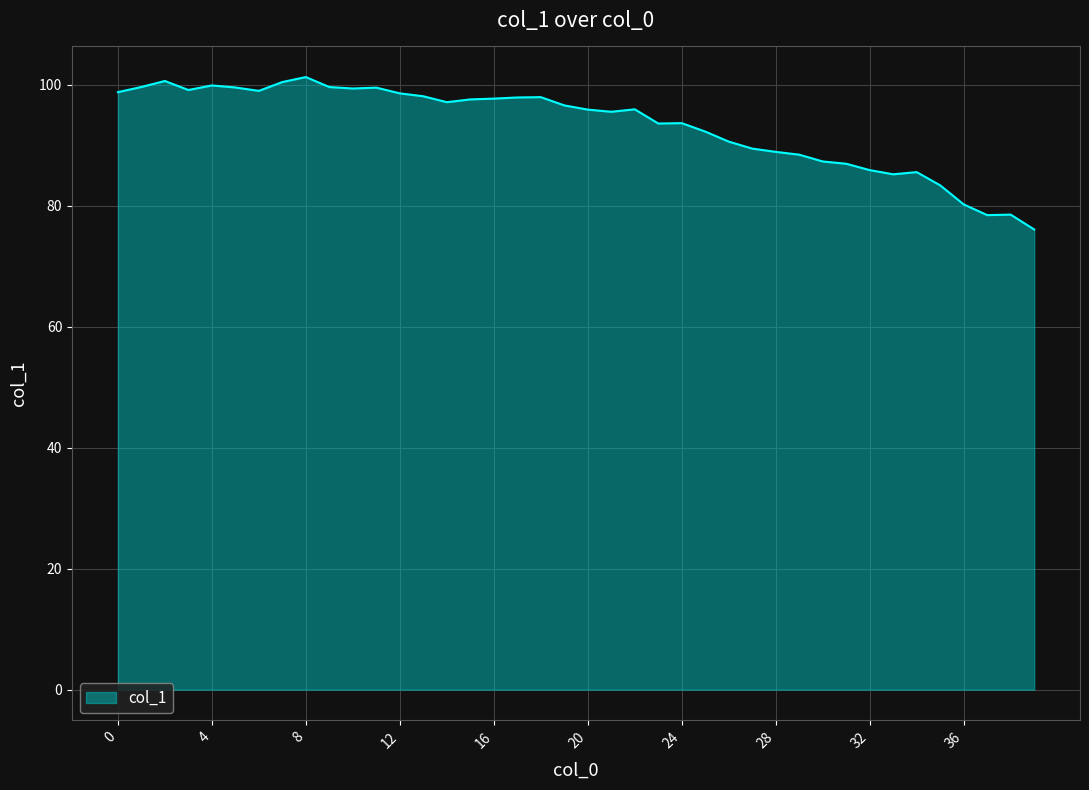

What is the minimum value shown in the chart?

76.1